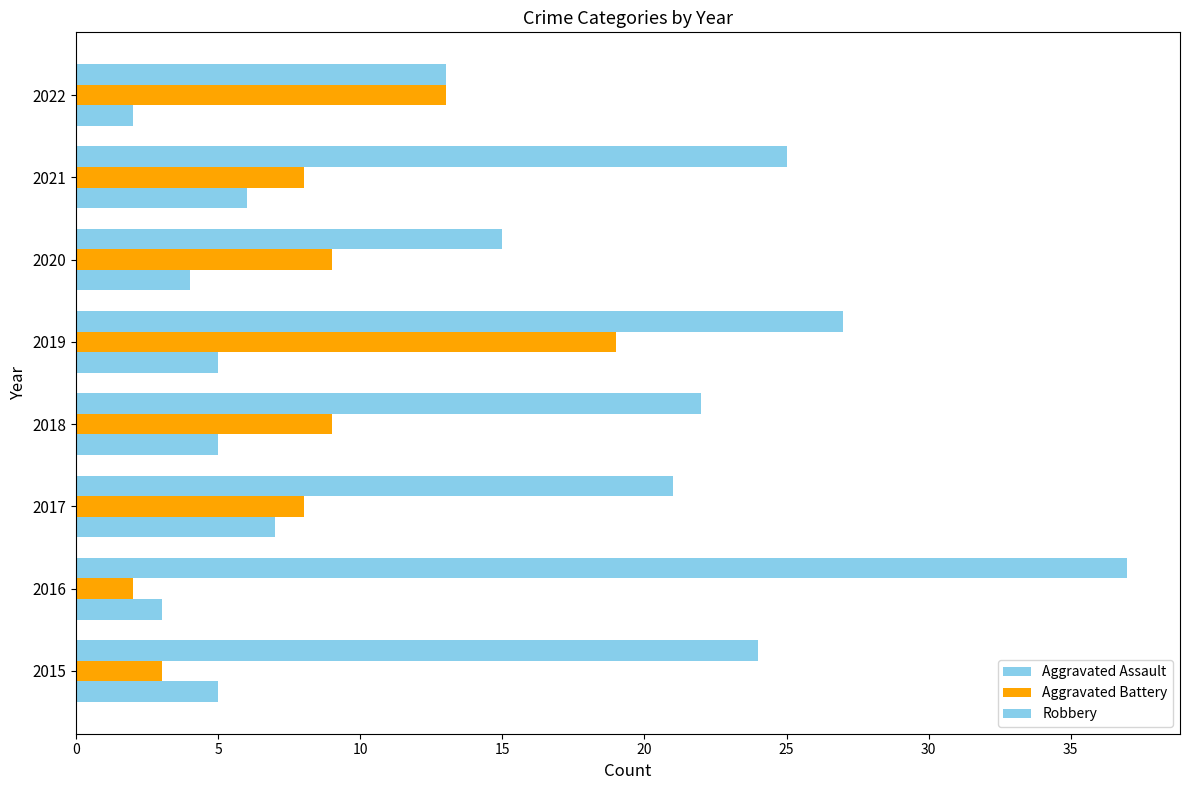

How many distinct data groups are displayed?

3